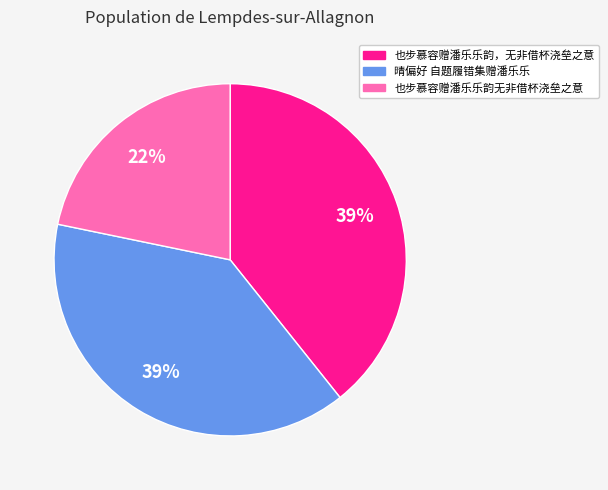

Count the number of slices in the pie.

3